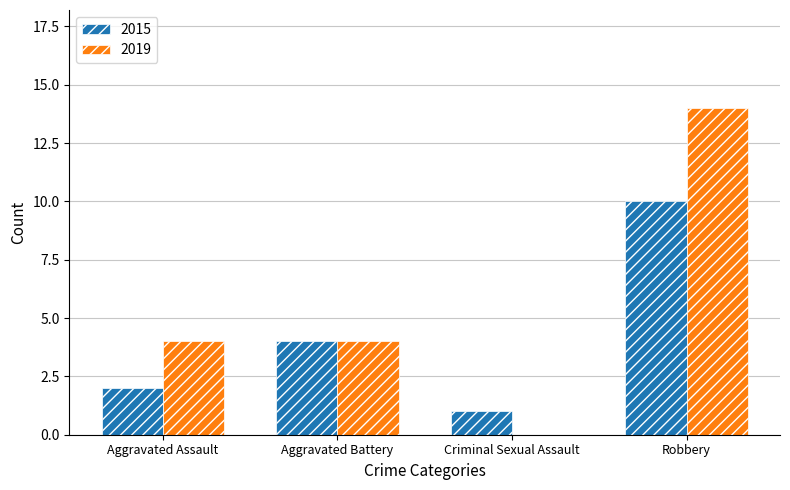

What is the difference between the 2015 values at Aggravated Assault and Robbery?

8